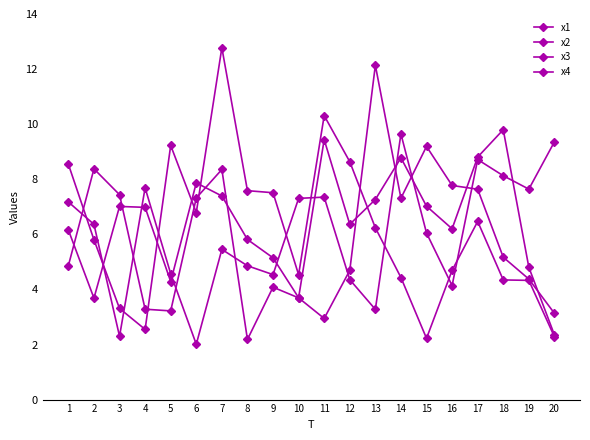

Is it true that x2 equals 4.0 at 15?

False